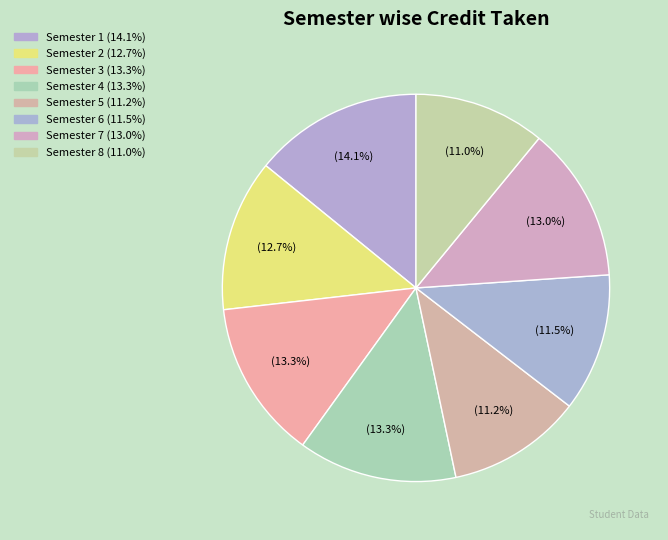

Approximately how many times larger is the value at Semester 6 compared to Semester 4?

0.9